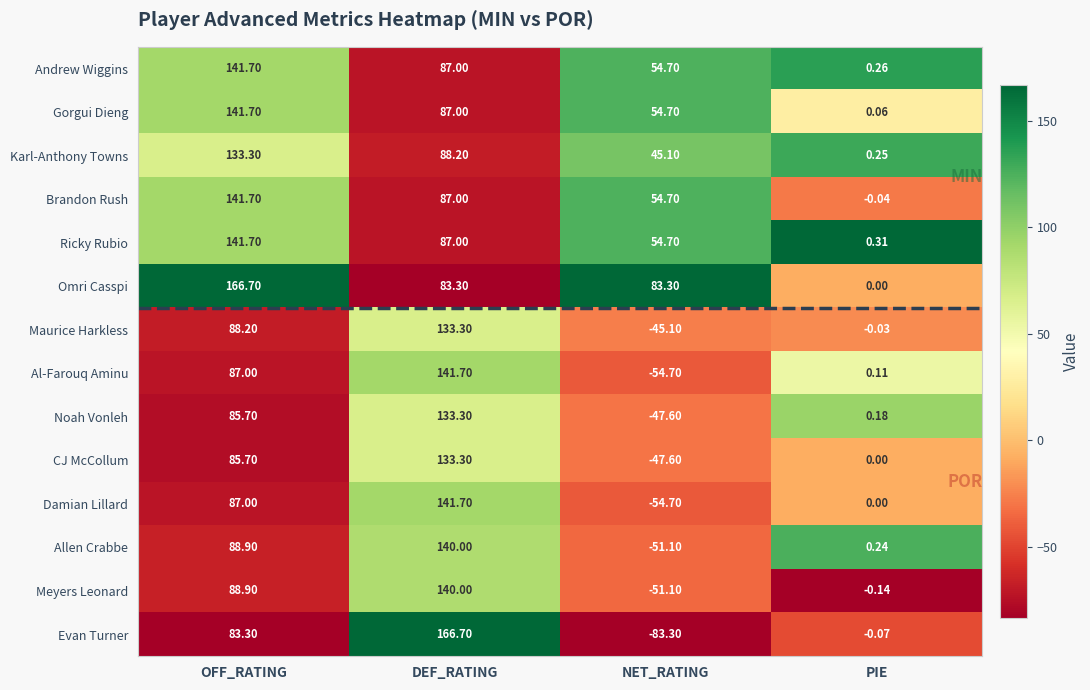

Which category has the highest value in the Karl-Anthony Towns series?

OFF_RATING